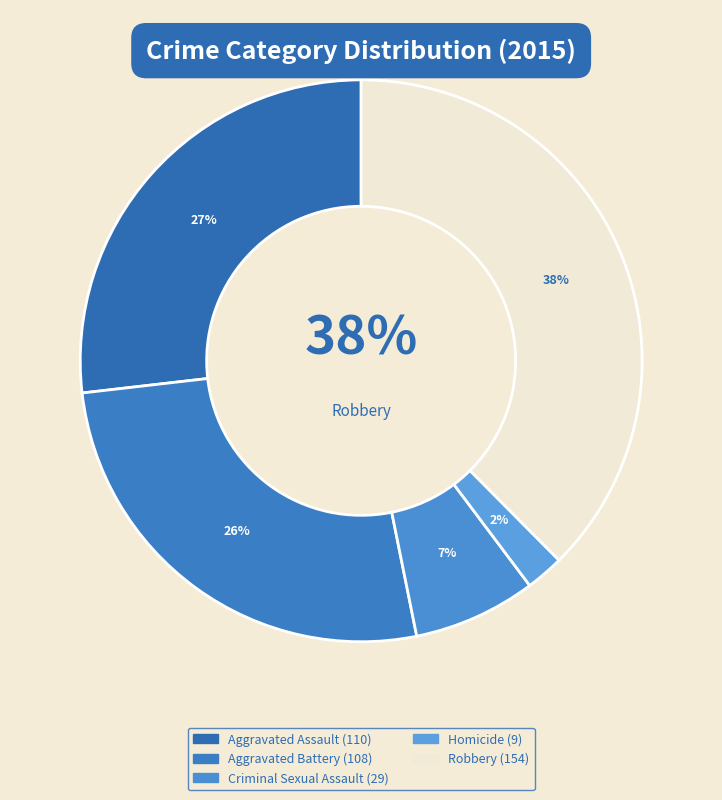

Count the number of slices in the pie.

5